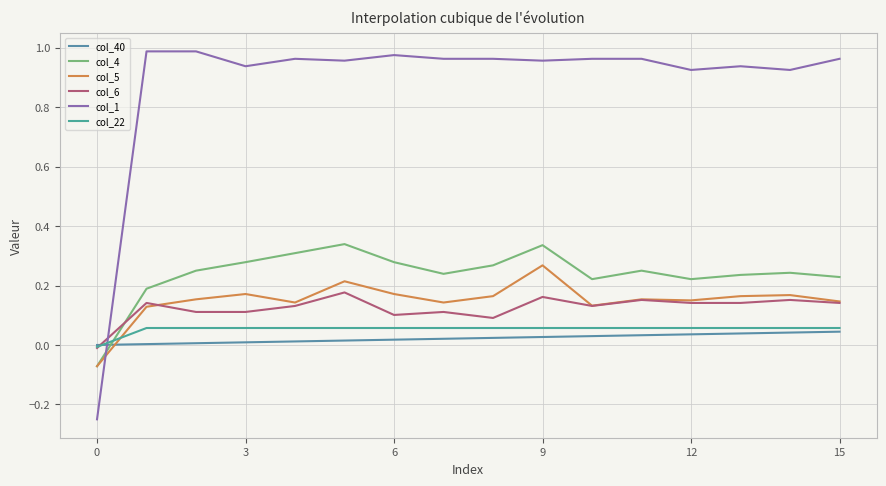

At which category is the sum across all series the highest?

9